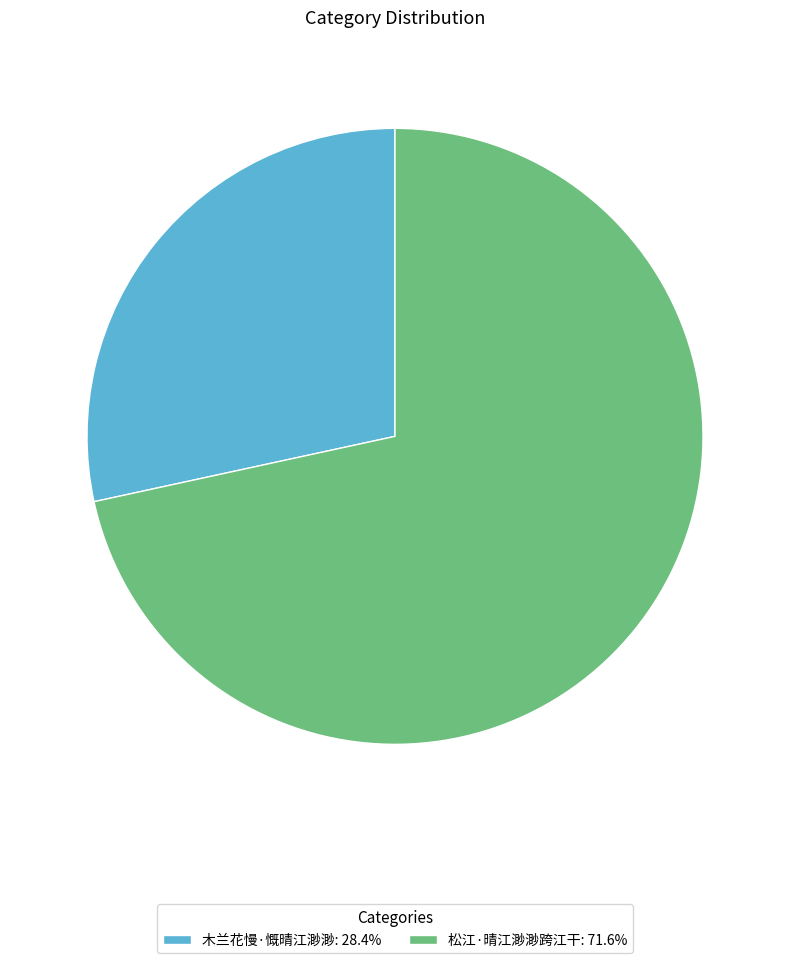

Rank the categories by value from lowest to highest.

木兰花慢·慨晴江渺渺, 松江·晴江渺渺跨江干